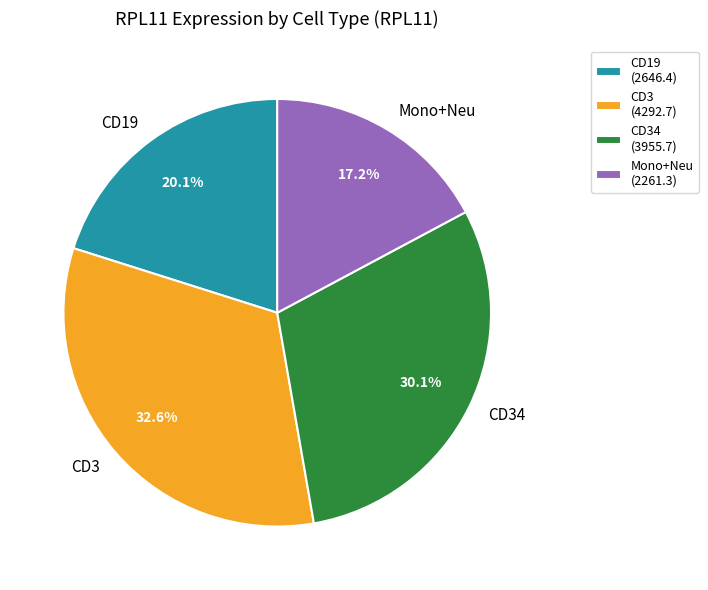

Which slice is the smallest?

Mono+Neu (2261.3)